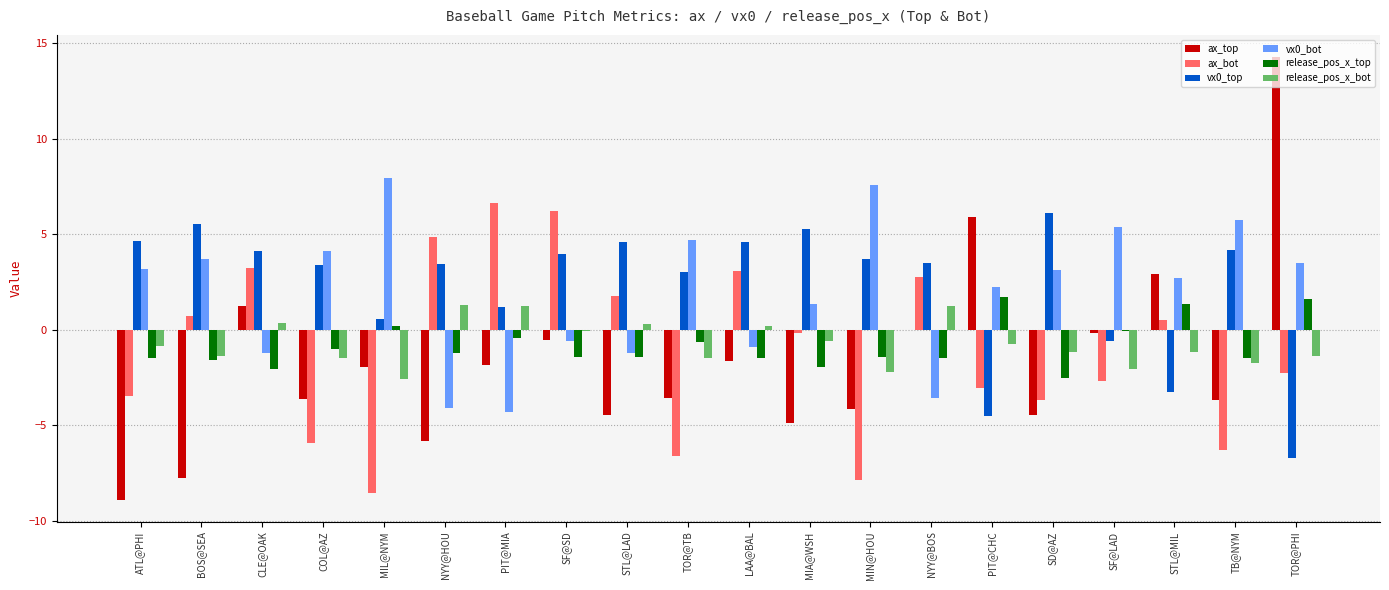

Are the bars grouped side by side (vs. stacked)?

Yes